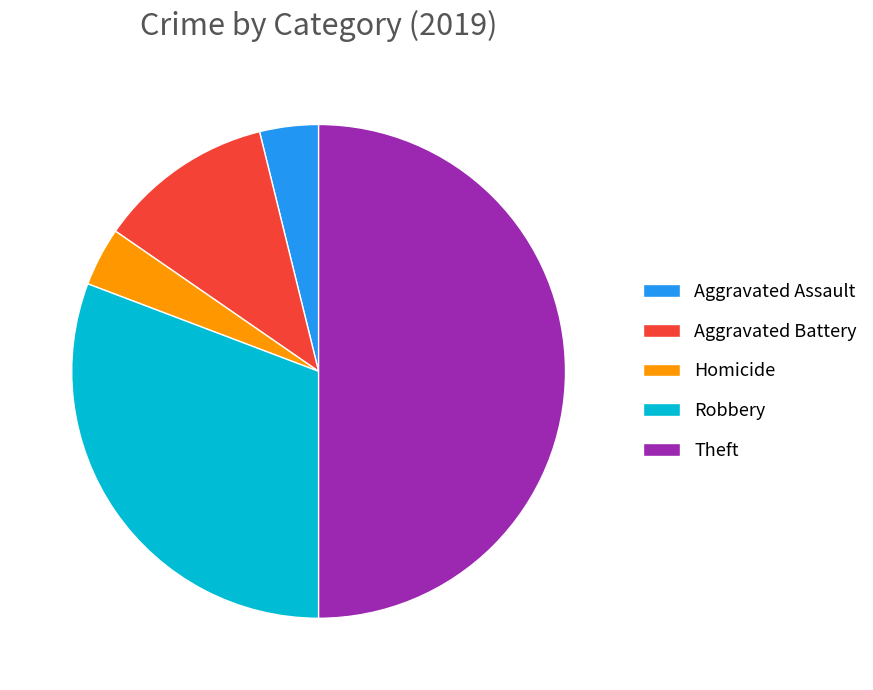

Which has a higher value, Aggravated Battery or Homicide?

Aggravated Battery